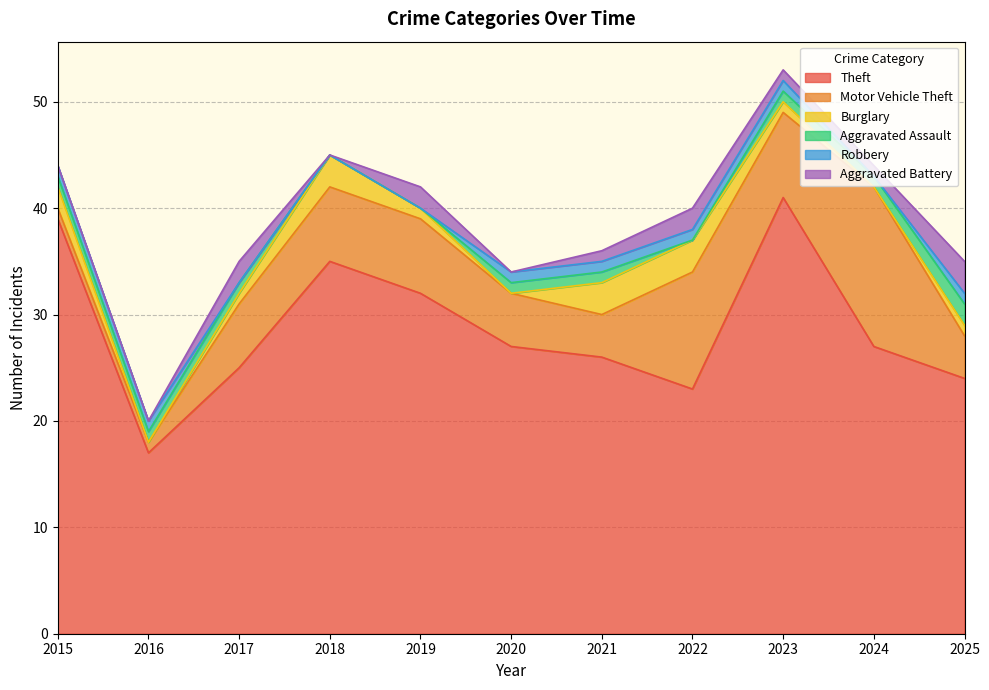

What is the greatest value displayed?

41